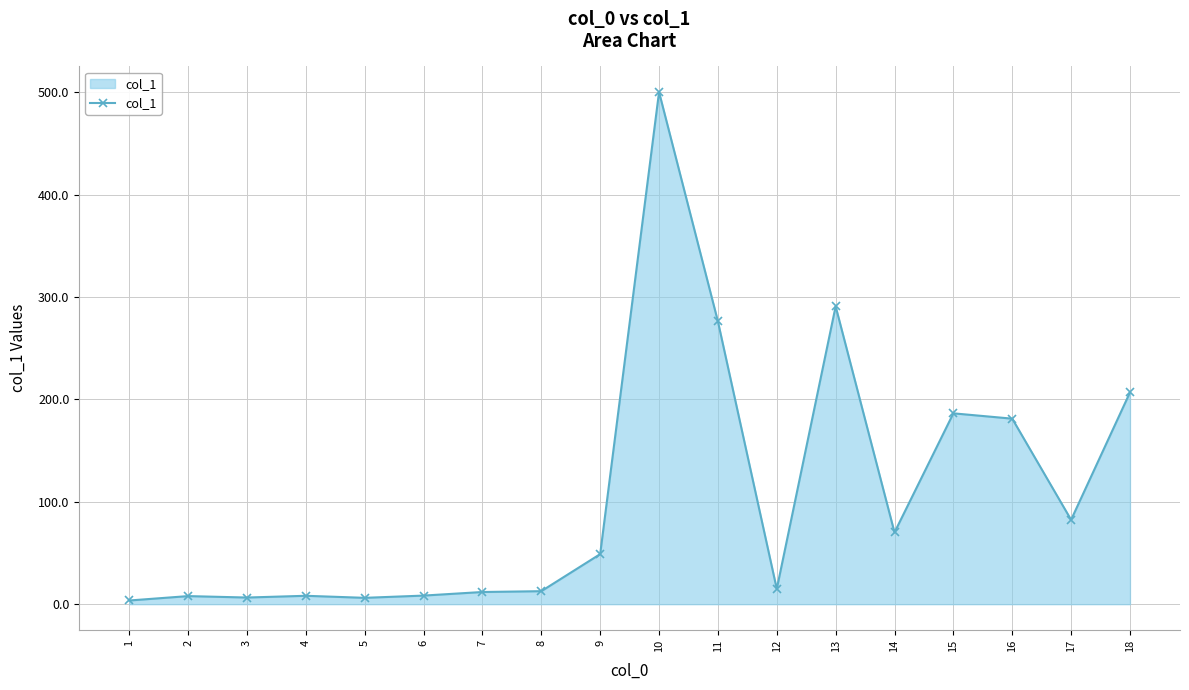

What is the difference between the second highest and second lowest values?

284.7